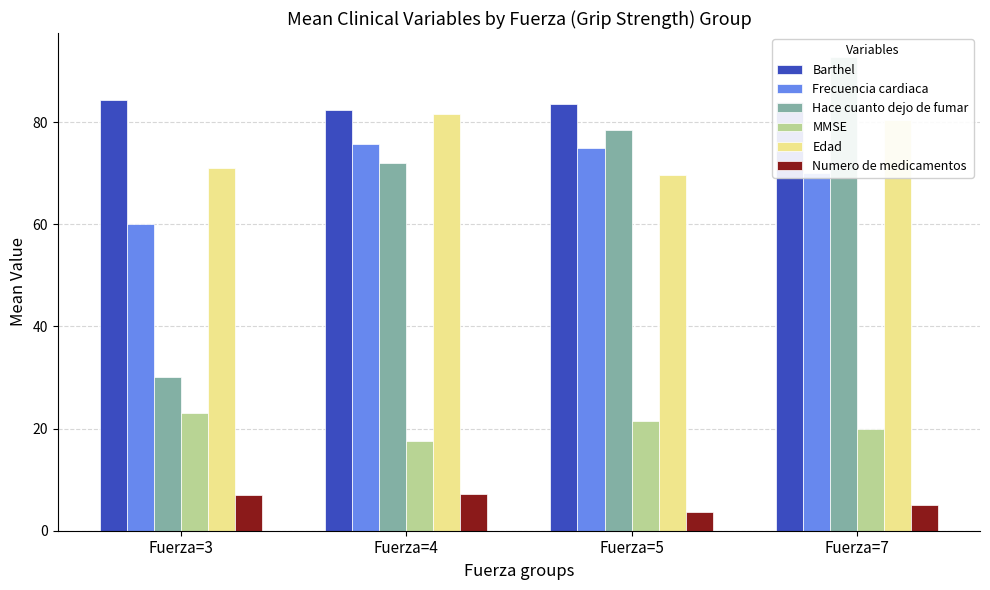

What is the difference between the second highest and minimum values in the Numero de medicamentos series?

3.3